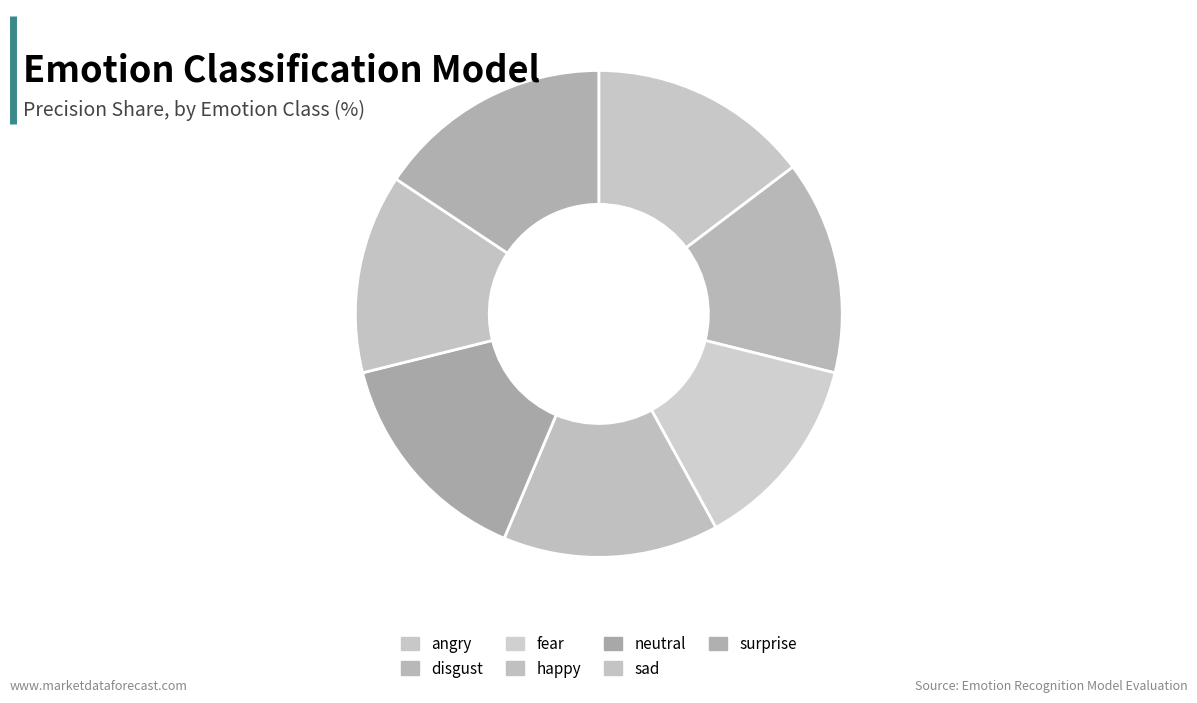

Between angry and surprise, which is larger?

surprise